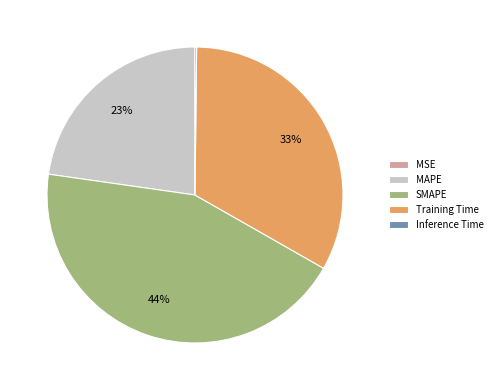

To the nearest percent, what portion does SMAPE represent?

44%